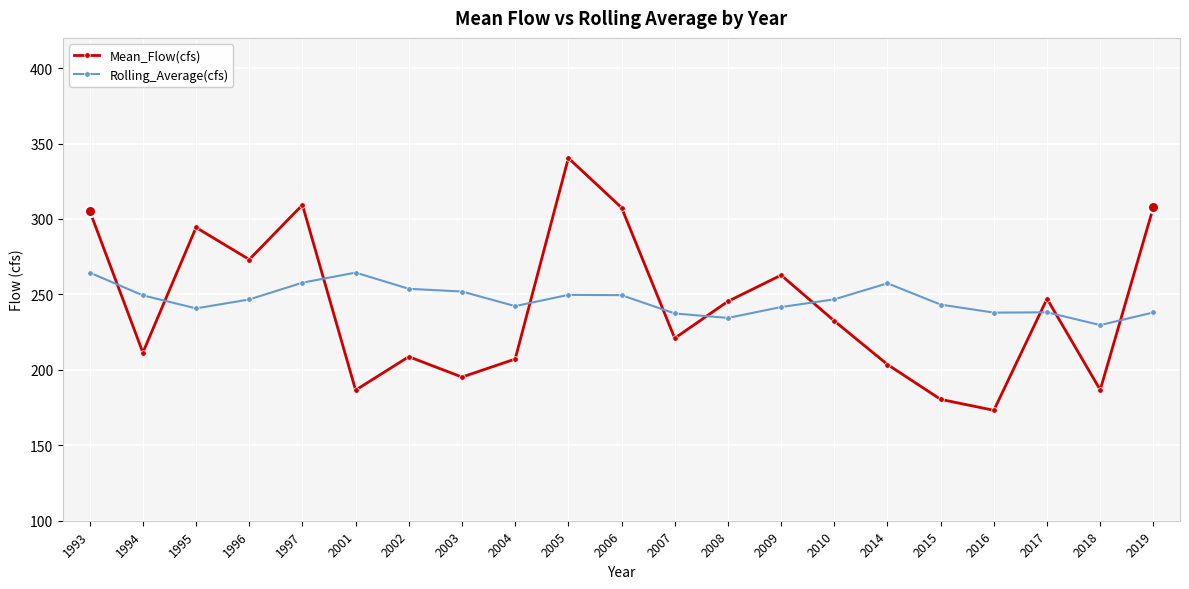

List the series in order of their peak value, highest first.

Mean_Flow(cfs), Rolling_Average(cfs)